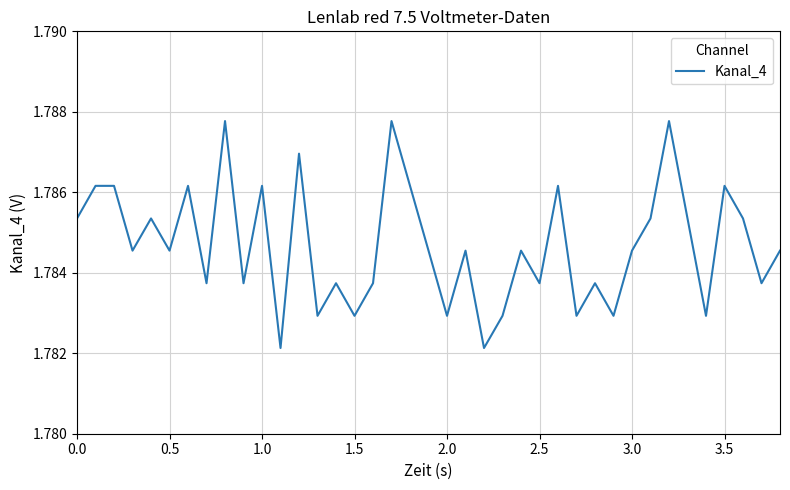

Count the values in the range 1 to 2.

39